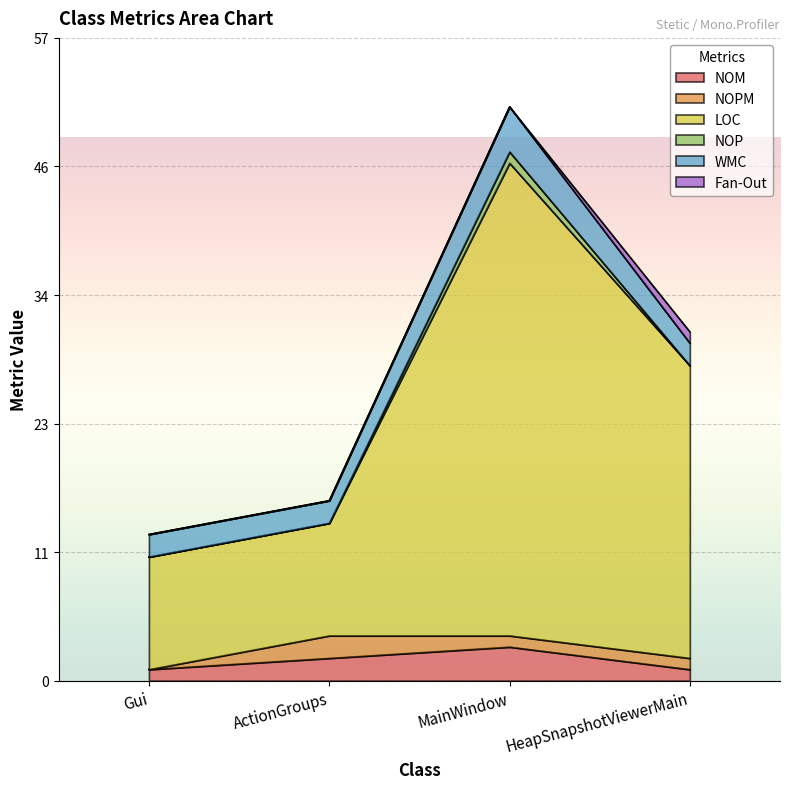

Reading left to right, what are all the values shown in this chart?

NOM: 1	2	3	1
NOPM: 0	2	1	1
LOC: 10	10	42	26
NOP: 0	0	1	0
WMC: 2	2	4	2
Fan-Out: 0	0	0	1